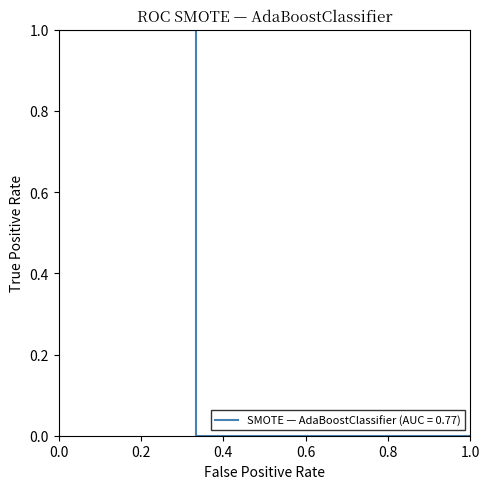

What is the greatest value displayed?

1